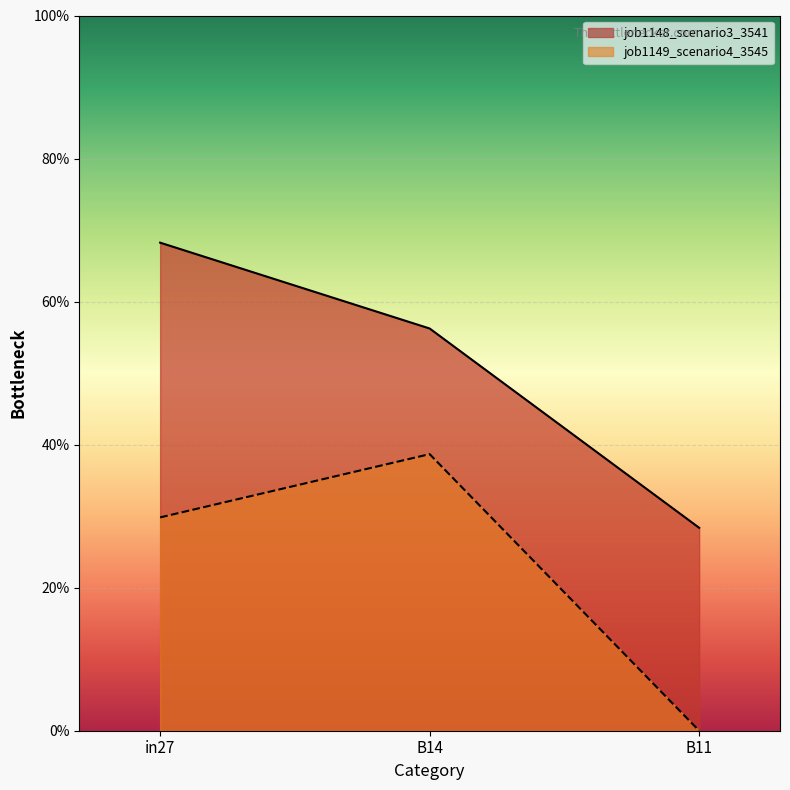

What is the value of the job1148_scenario3_3541 point at the 3rd from the left?

0.3